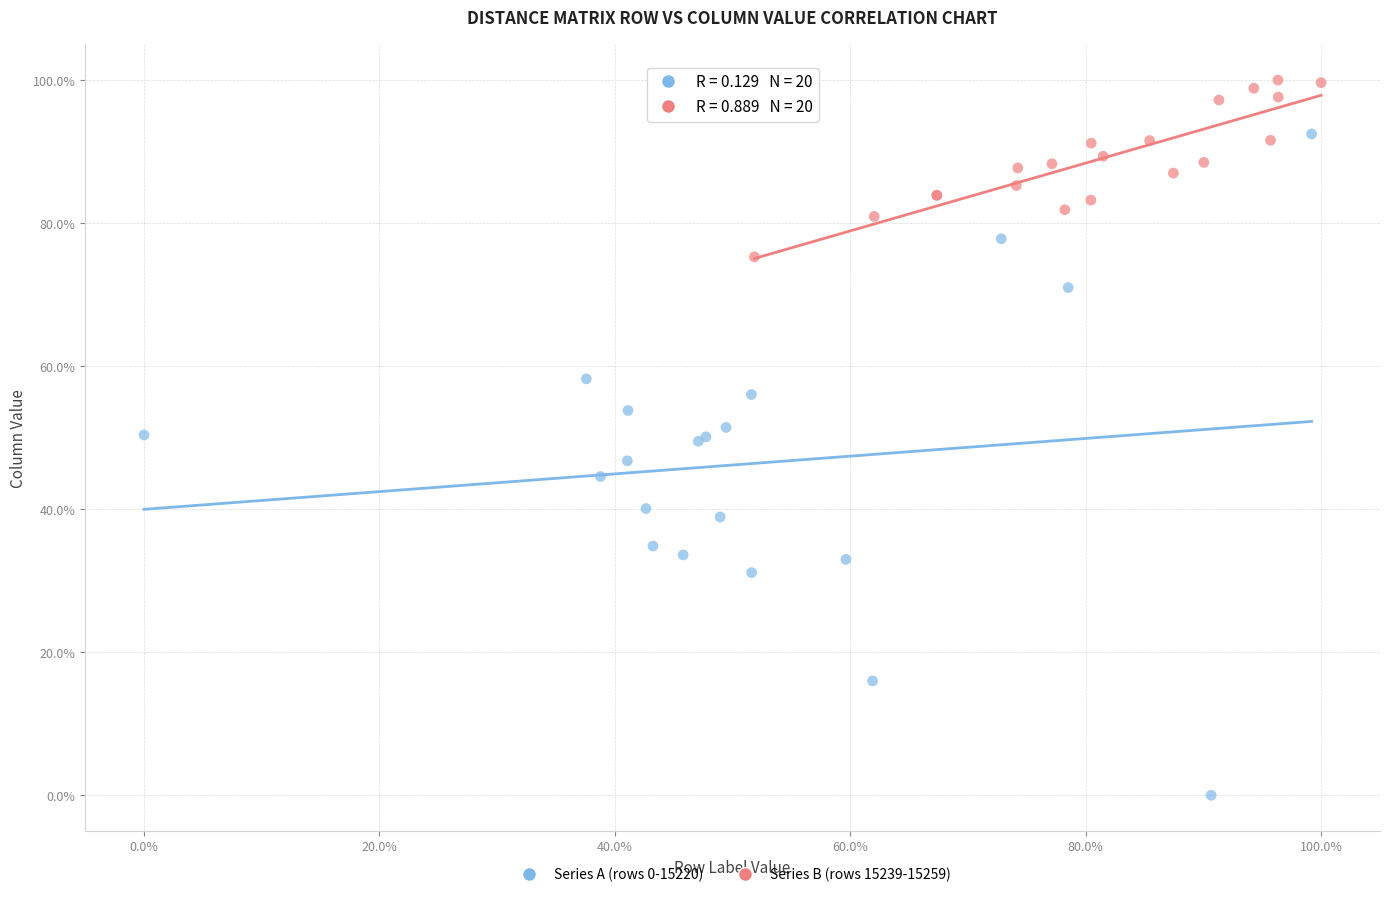

Which series reaches the minimum Y coordinate?

Series A (rows 0-15220)